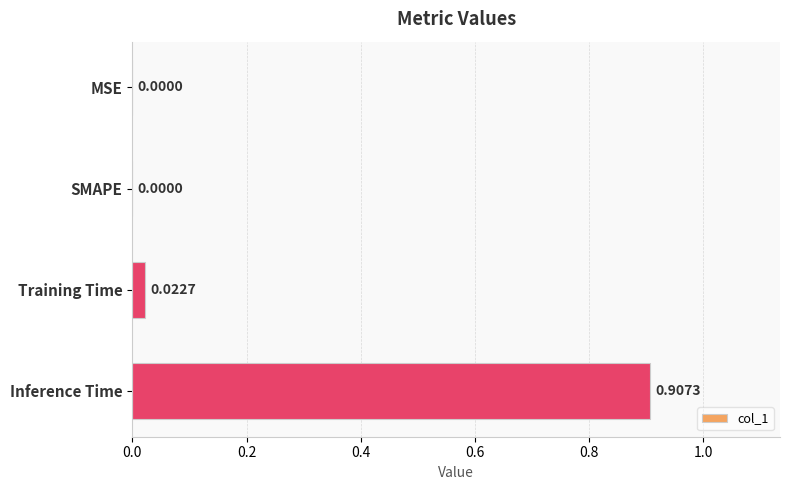

Which category has the highest value across all series?

Inference Time